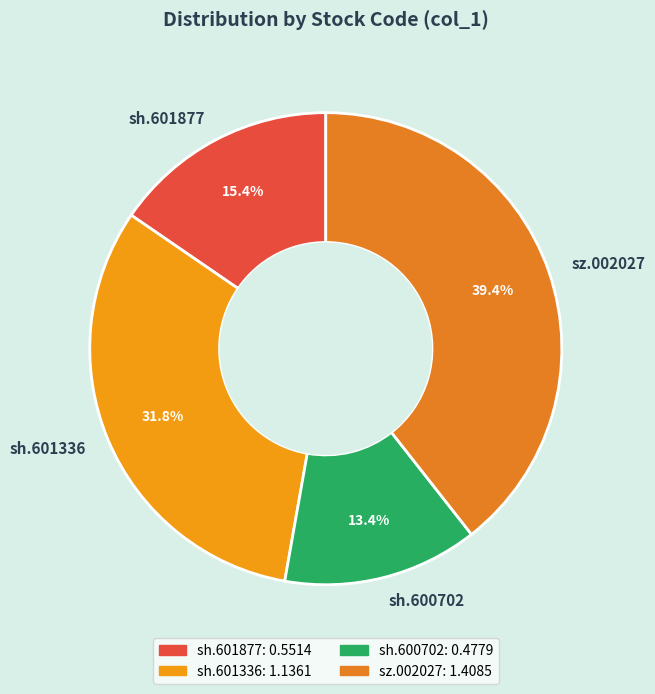

Count the number of slices in the pie.

4